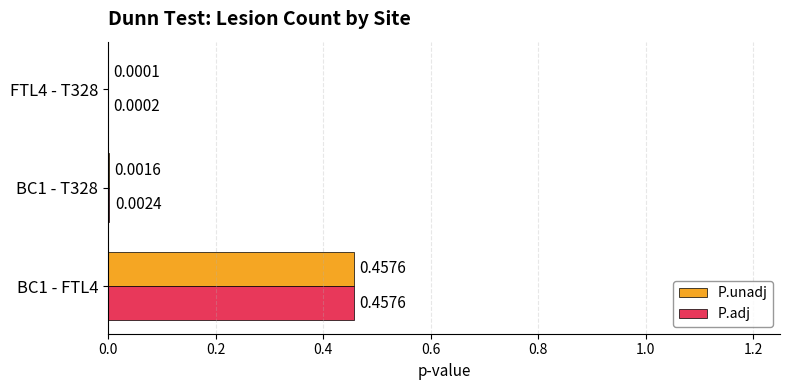

Between BC1 - FTL4 and BC1 - T328, which series saw the biggest shift?

P.unadj